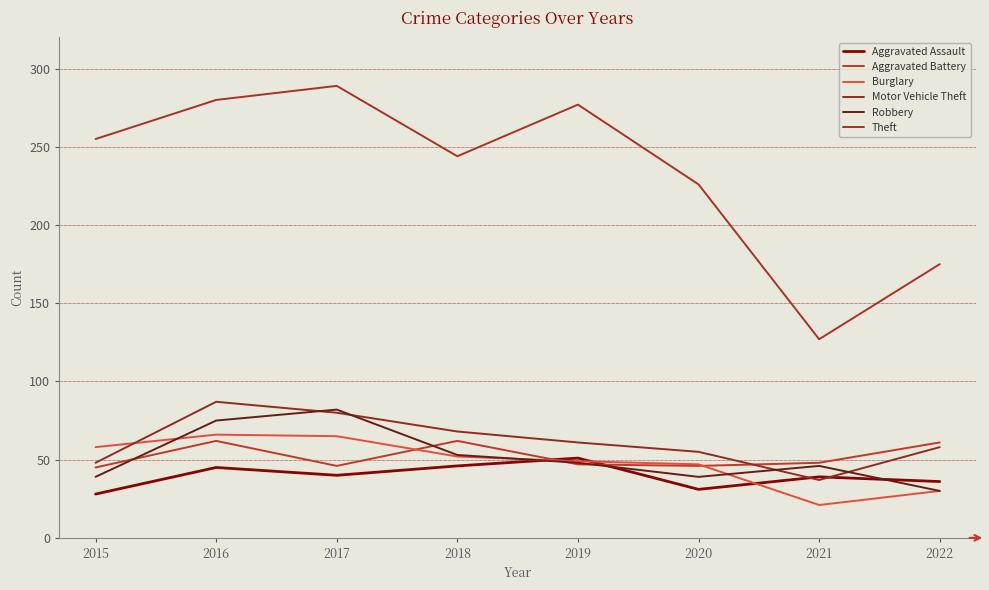

Reading left to right, extract all data points from this chart.

Aggravated Assault: 2015=28	2016=45	2017=40	2018=46	2019=51	2020=31	2021=39	2022=36
Aggravated Battery: 2015=45	2016=62	2017=46	2018=62	2019=47	2020=46	2021=48	2022=61
Burglary: 2015=58	2016=66	2017=65	2018=52	2019=49	2020=47	2021=21	2022=30
Motor Vehicle Theft: 2015=48	2016=87	2017=80	2018=68	2019=61	2020=55	2021=37	2022=58
Robbery: 2015=39	2016=75	2017=82	2018=53	2019=48	2020=39	2021=46	2022=30
Theft: 2015=255	2016=280	2017=289	2018=244	2019=277	2020=226	2021=127	2022=175